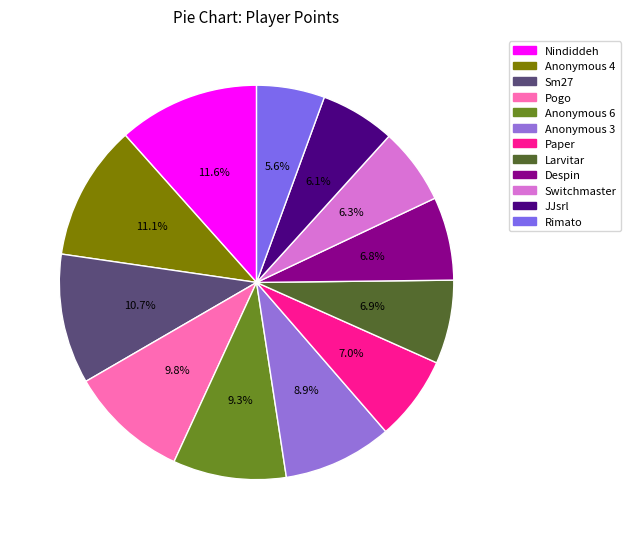

Is Sm27 the majority of the pie?

No